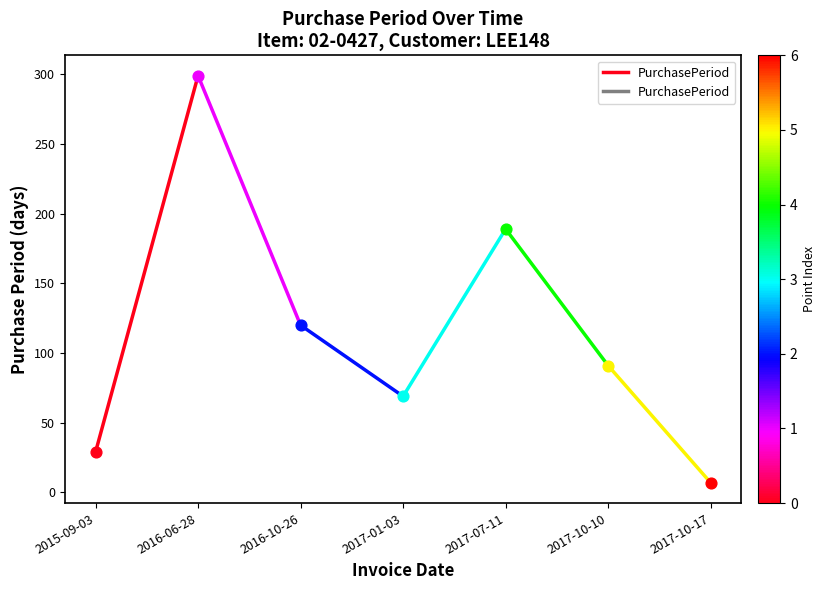

What is the change in value from 2015-09-03 to 2016-06-28?

+270